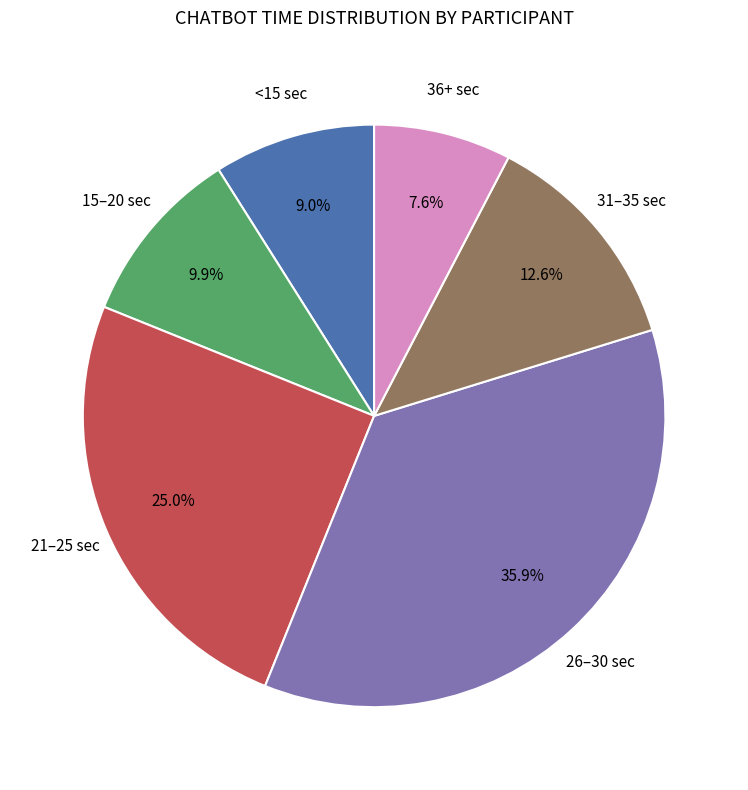

How many segments does this pie chart have?

6